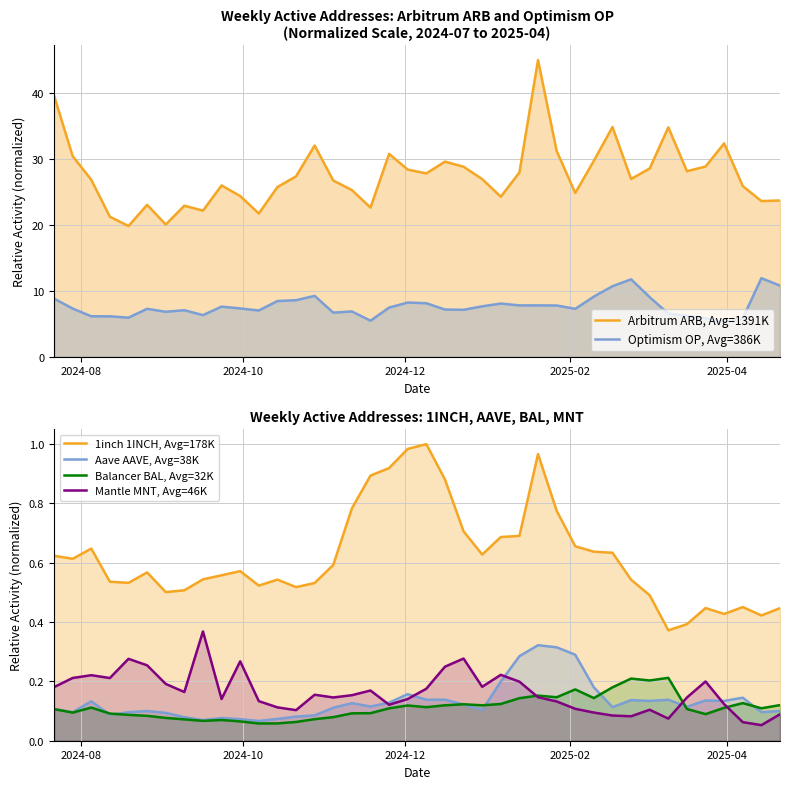

Reading left to right, extract all data points from this chart.

Arbitrum ARB, Avg=1391K: 39.6	30.4	26.8	21.2	19.8	23.0	20.1	22.9	22.2	26.0	24.4	21.7	25.7	27.4	32.0	26.7	25.3	22.6	30.8	28.4	27.8	29.6	28.8	26.9	24.3	27.9	45.0	31.2	24.8	29.7	34.8	27.0	28.6	34.8	28.1	28.8	32.4	25.9	23.6	23.7
Optimism OP, Avg=386K: 8.8	7.3	6.1	6.1	5.9	7.3	6.8	7.1	6.3	7.6	7.3	7.0	8.4	8.6	9.2	6.7	6.9	5.5	7.4	8.2	8.1	7.2	7.1	7.6	8.1	7.8	7.8	7.8	7.3	9.1	10.7	11.7	9.0	6.5	6.2	5.8	5.2	5.8	11.9	10.8
1inch 1INCH, Avg=178K: 0.6	0.6	0.6	0.5	0.5	0.6	0.5	0.5	0.5	0.6	0.6	0.5	0.5	0.5	0.5	0.6	0.8	0.9	0.9	1.0	1.0	0.9	0.7	0.6	0.7	0.7	1.0	0.8	0.7	0.6	0.6	0.5	0.5	0.4	0.4	0.4	0.4	0.5	0.4	0.4
Aave AAVE, Avg=38K: 0.1	0.1	0.1	0.1	0.1	0.1	0.1	0.1	0.1	0.1	0.1	0.1	0.1	0.1	0.1	0.1	0.1	0.1	0.1	0.2	0.1	0.1	0.1	0.1	0.2	0.3	0.3	0.3	0.3	0.2	0.1	0.1	0.1	0.1	0.1	0.1	0.1	0.1	0.1	0.1
Balancer BAL, Avg=32K: 0.1	0.1	0.1	0.1	0.1	0.1	0.1	0.1	0.1	0.1	0.1	0.1	0.1	0.1	0.1	0.1	0.1	0.1	0.1	0.1	0.1	0.1	0.1	0.1	0.1	0.1	0.2	0.1	0.2	0.1	0.2	0.2	0.2	0.2	0.1	0.1	0.1	0.1	0.1	0.1
Mantle MNT, Avg=46K: 0.2	0.2	0.2	0.2	0.3	0.3	0.2	0.2	0.4	0.1	0.3	0.1	0.1	0.1	0.2	0.1	0.2	0.2	0.1	0.1	0.2	0.2	0.3	0.2	0.2	0.2	0.1	0.1	0.1	0.1	0.1	0.1	0.1	0.1	0.1	0.2	0.1	0.1	0.1	0.1